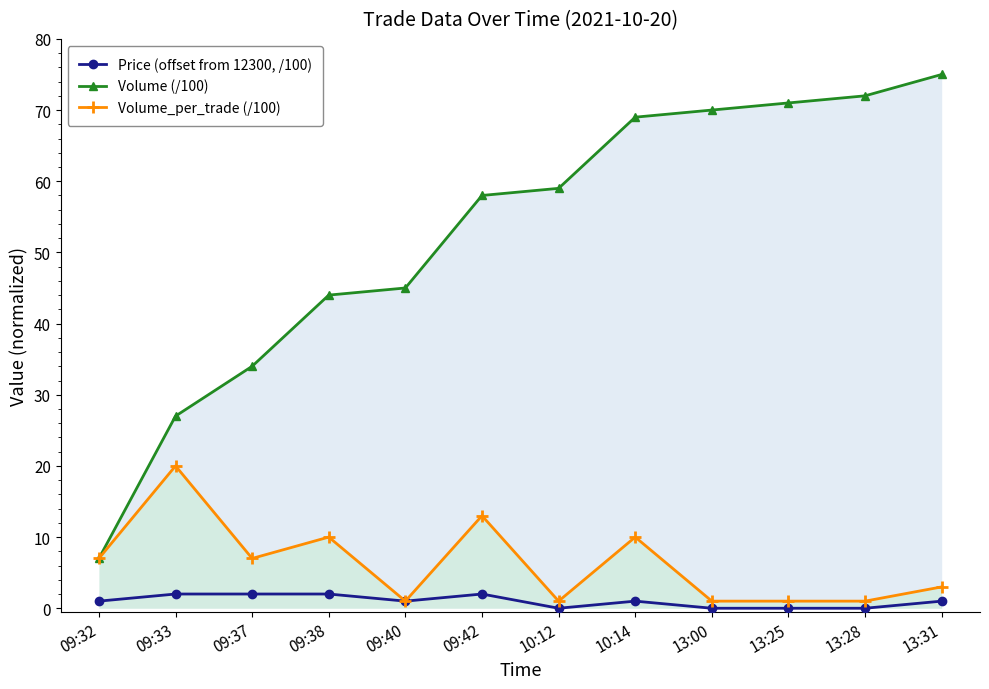

What position from the right is 09:37?

10